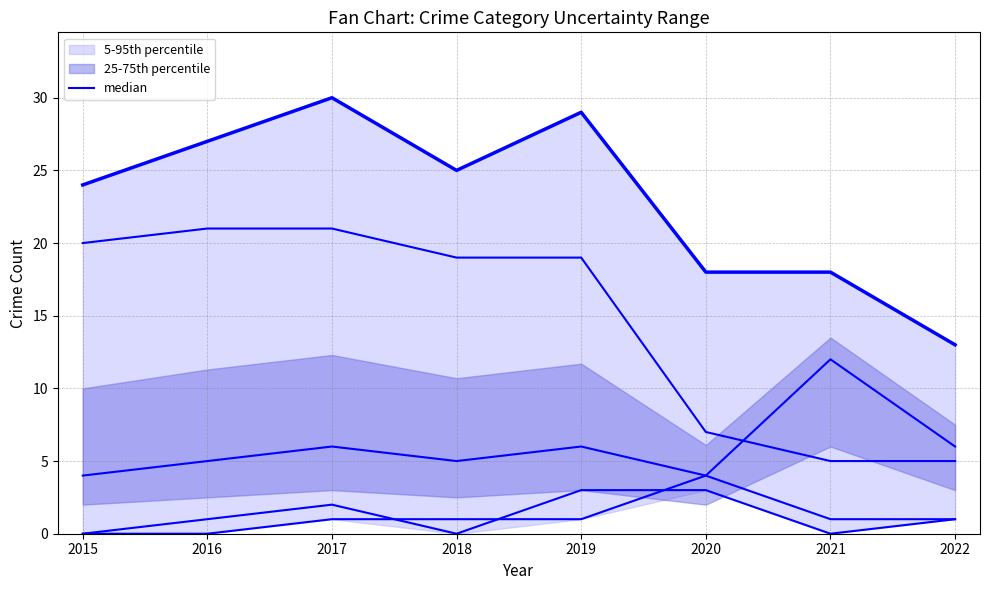

What is the change in value from 2017 to 2020?

+1